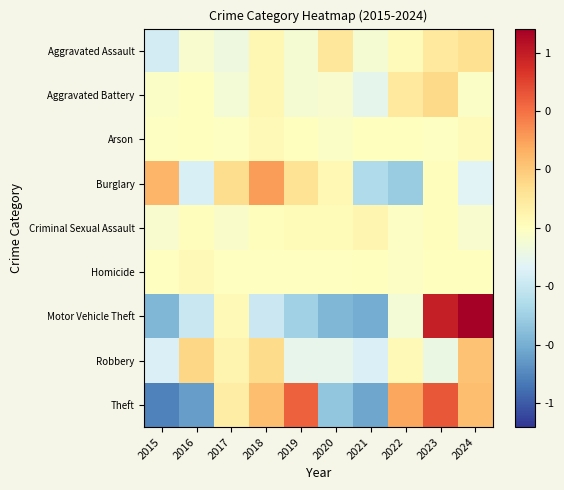

Rank the series at 2019 from highest to lowest value.

Theft, Burglary, Criminal Sexual Assault, Arson, Homicide, Aggravated Assault, Aggravated Battery, Robbery, Motor Vehicle Theft